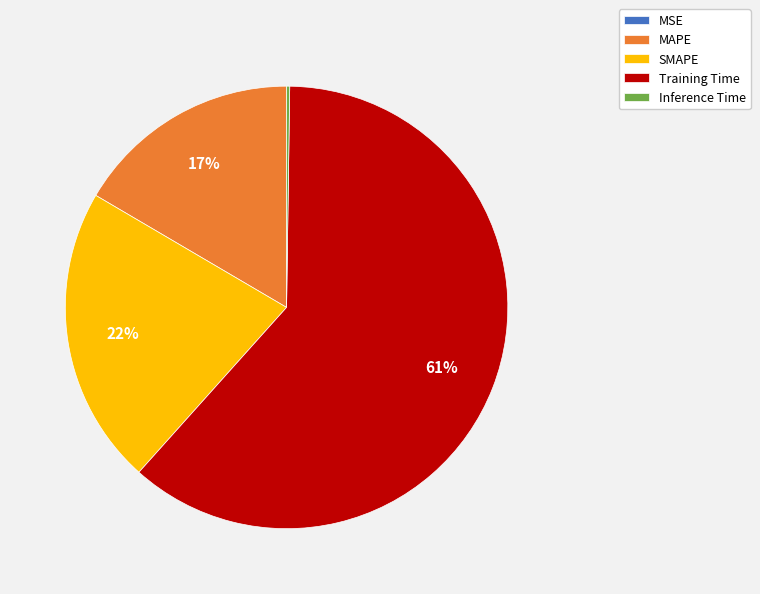

To the nearest percent, what portion does MAPE represent?

17%